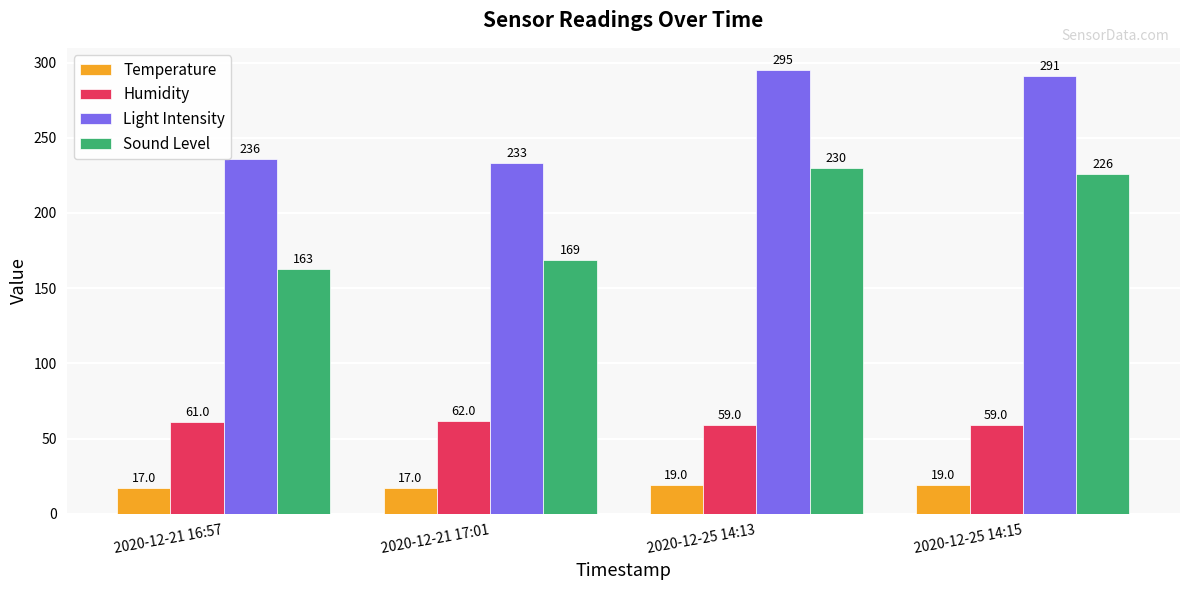

What are all the series names shown in the legend?

Temperature, Humidity, Light Intensity, Sound Level